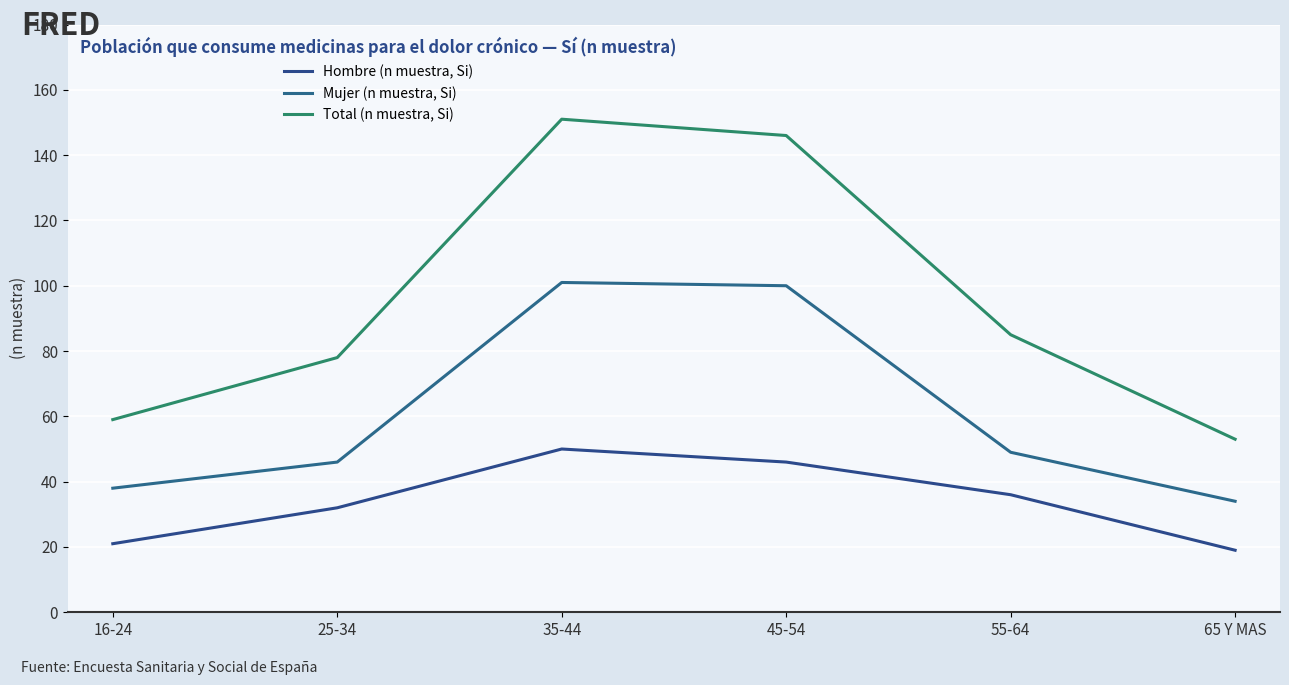

True or false: Mujer (n muestra, Si) and Total (n muestra, Si) intersect in this chart.

False